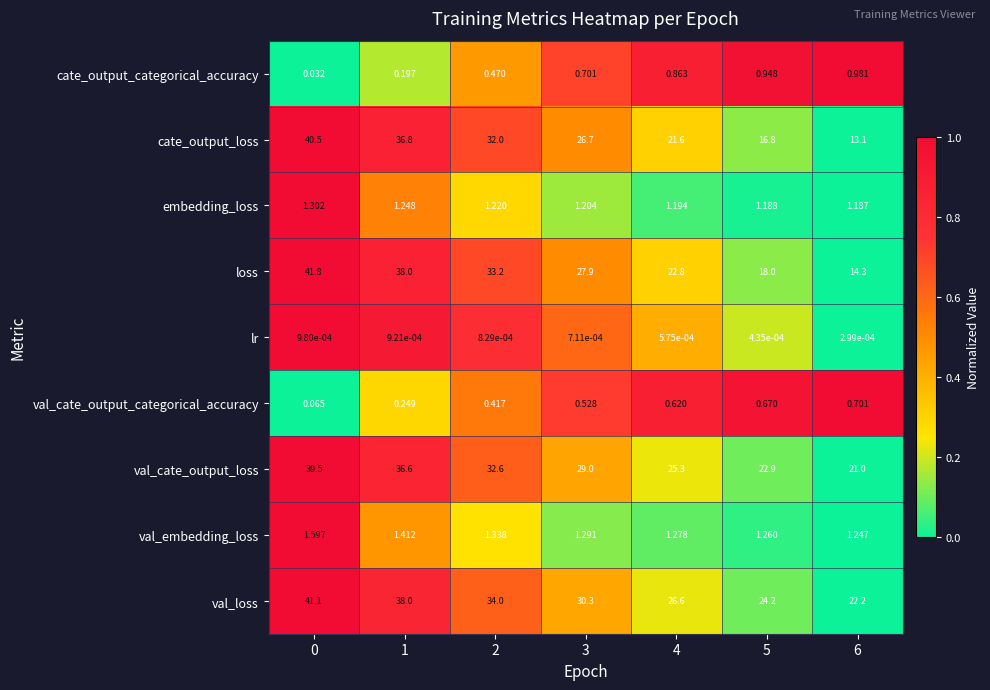

Which series has the largest range (max minus min)?

loss